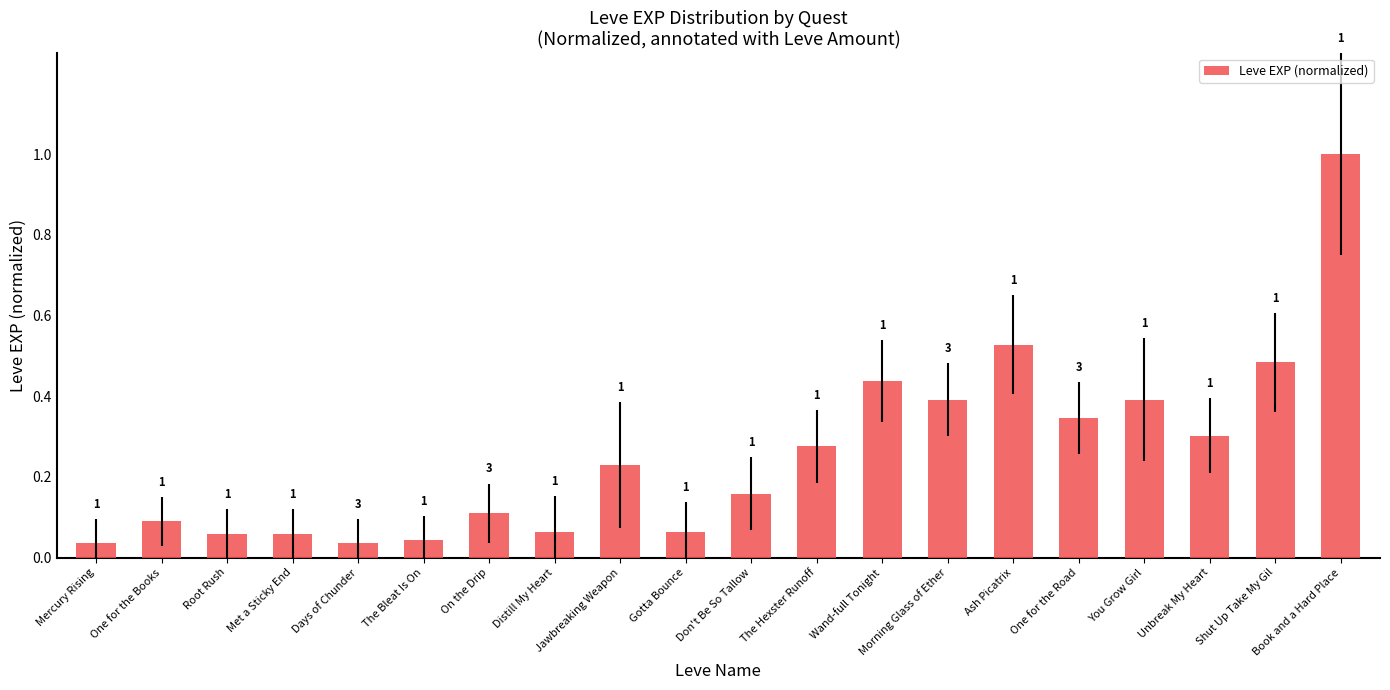

What is the difference between the maximum and minimum values?

1.0